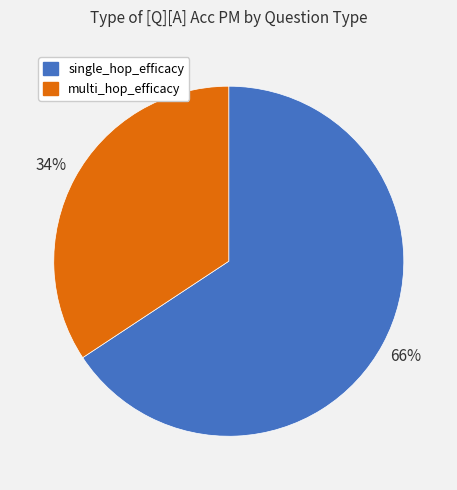

Rank the categories by value from highest to lowest.

single_hop_efficacy, multi_hop_efficacy